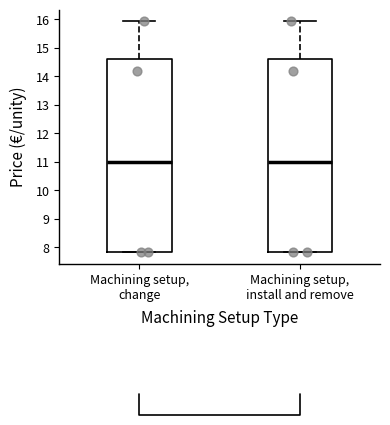

Where does the upper whisker of the box for Machining setup, change end on the y-axis? The values are not printed on the chart, so give them approximately, as read against the axis.

15.9